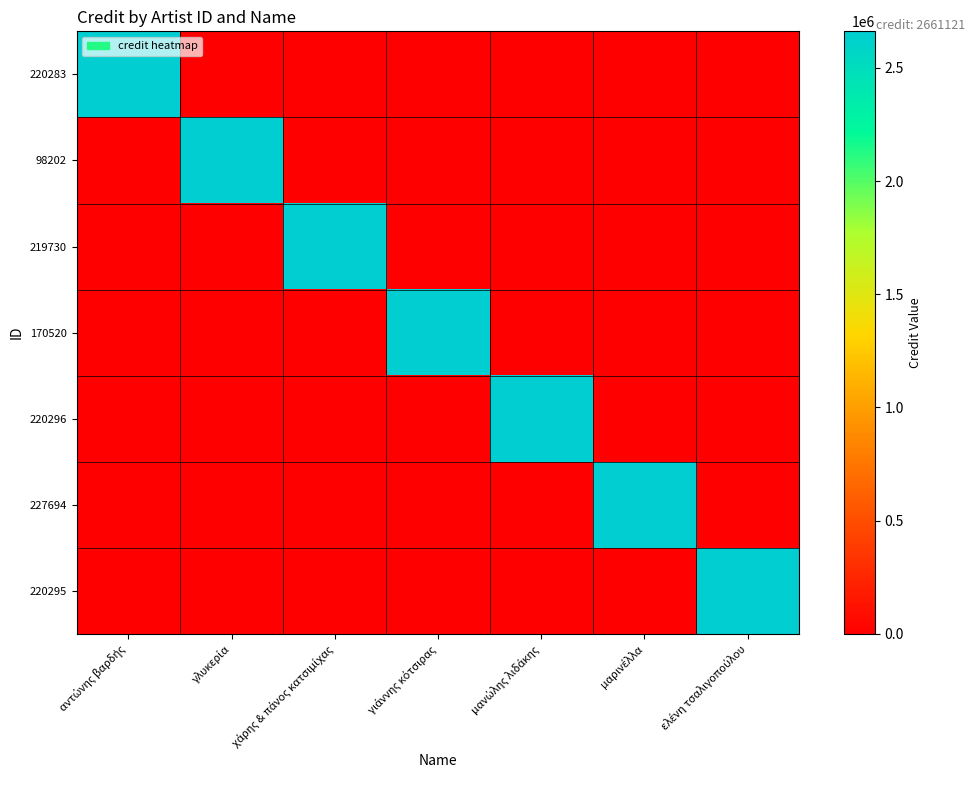

List the series in order of their peak value, lowest first.

220283, 98202, 219730, 170520, 220296, 227694, 220295